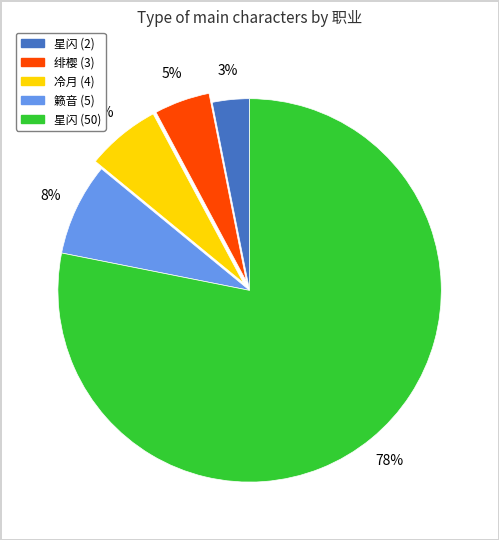

The 籁音 (5) slice represents 8% of the pie. True or false?

True